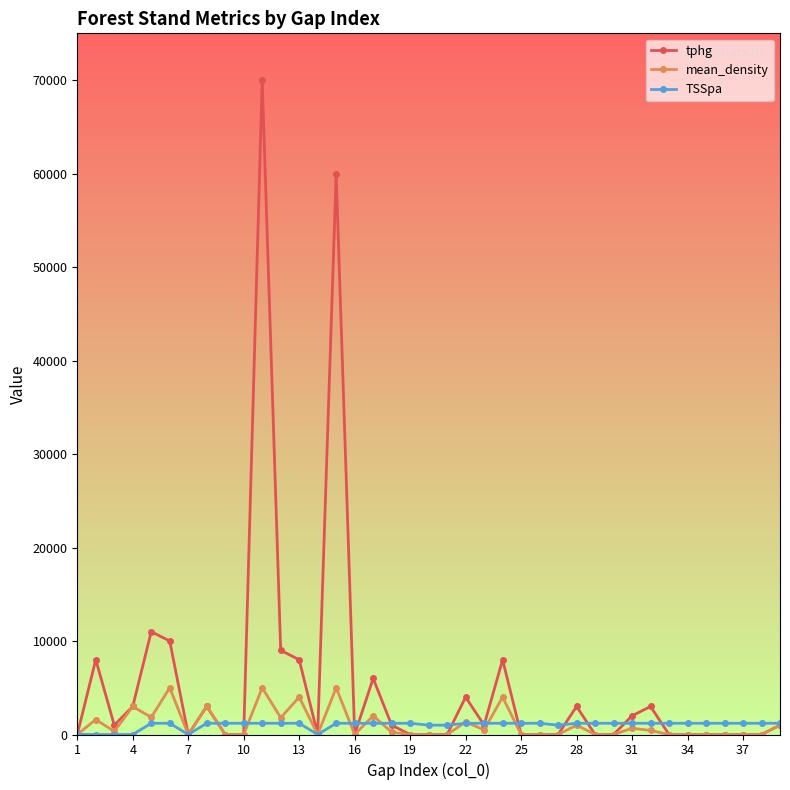

What is the highest value of the mean_density series?

5000.0